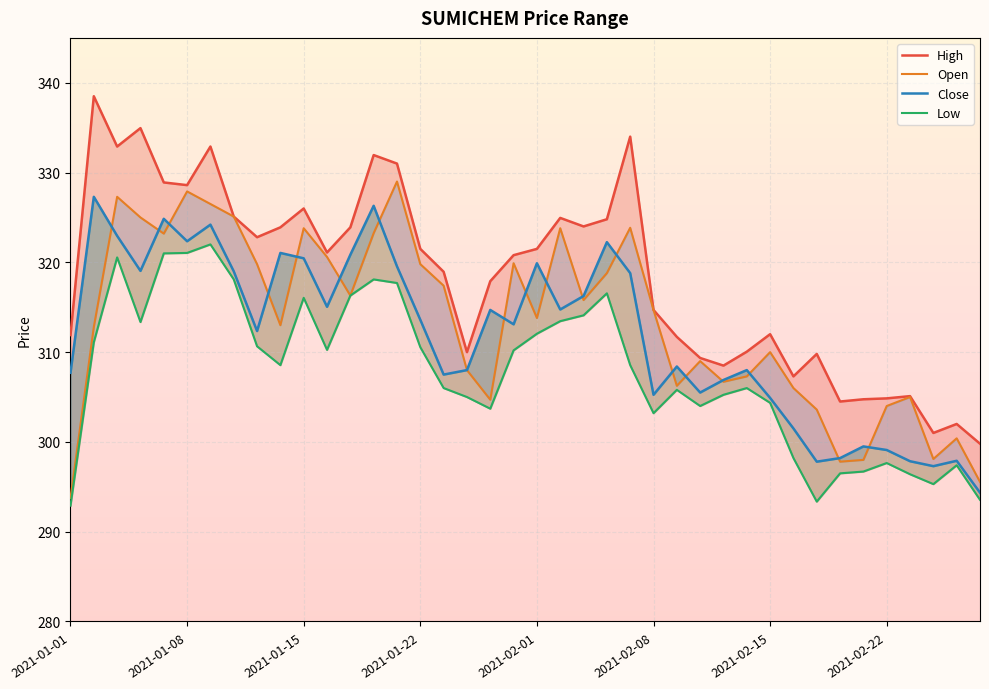

True or false: Close and High intersect in this chart.

False